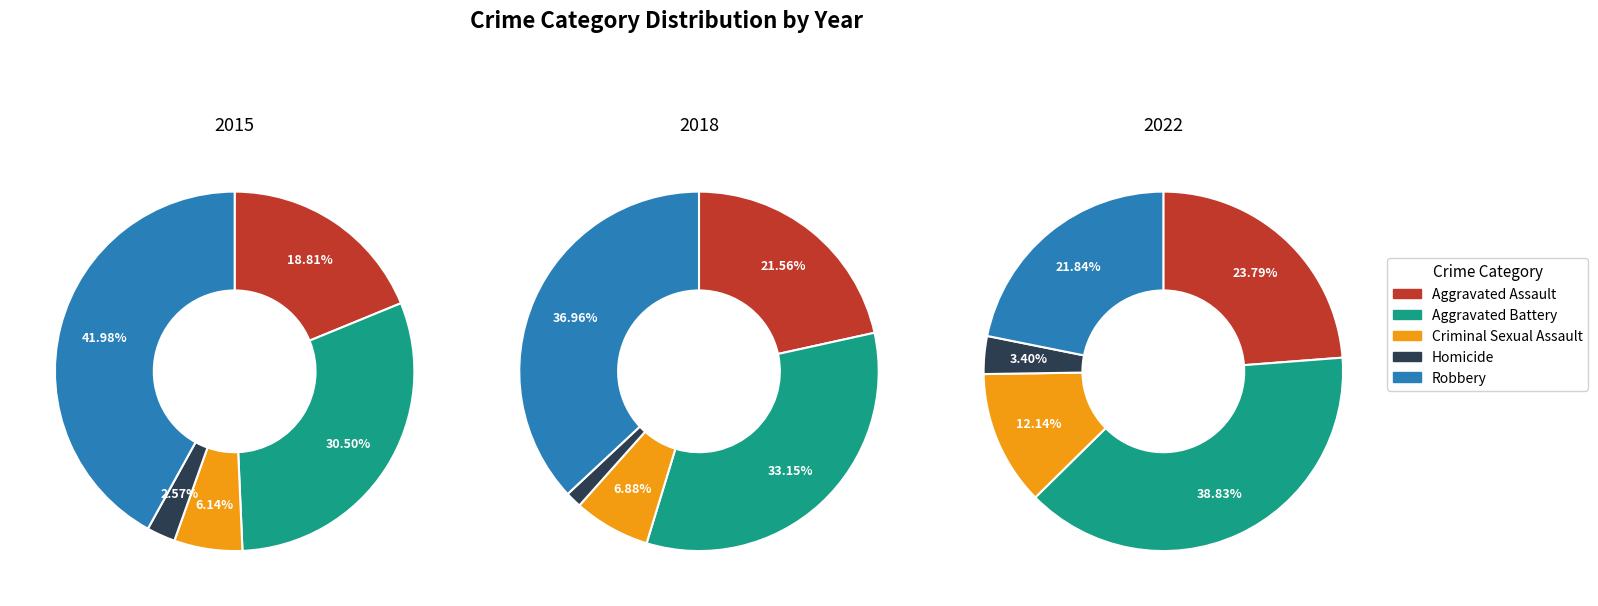

Which series has the largest range (max minus min)?

Robbery